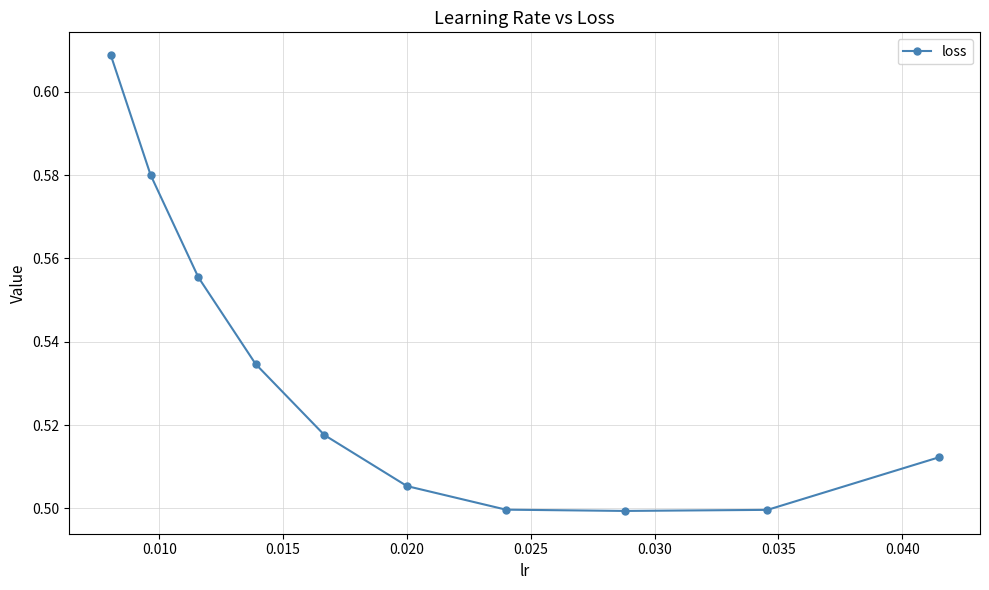

How many values are between 0 and 1?

10